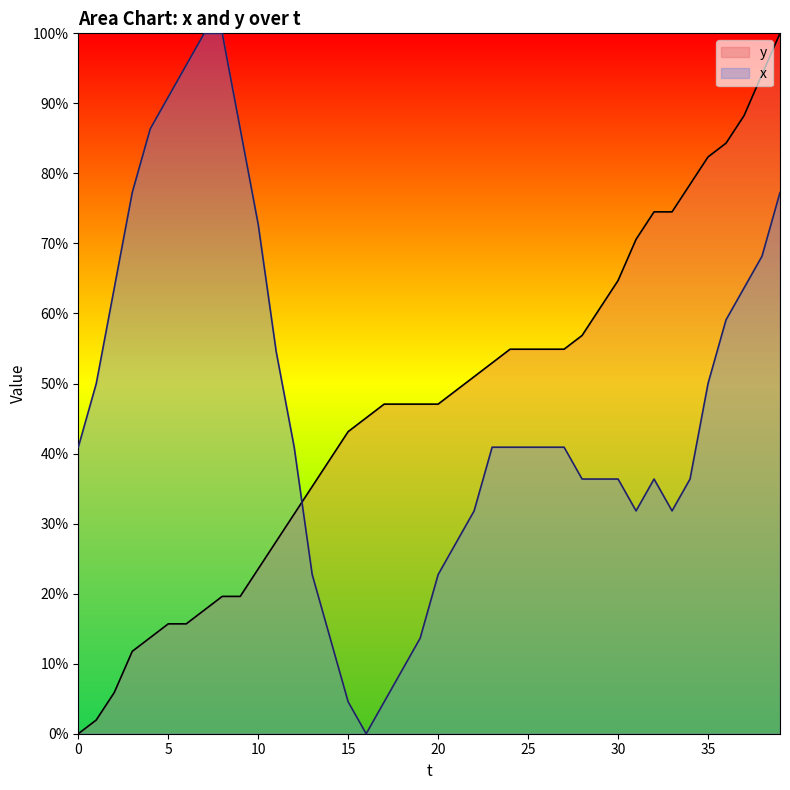

Reading left to right, what are all the values shown in this chart?

x: 0.4	0.5	0.6	0.8	0.9	0.9	1.0	1.0	1.0	0.9	0.7	0.5	0.4	0.2	0.1	0.0	0.0	0.0	0.1	0.1	0.2	0.3	0.3	0.4	0.4	0.4	0.4	0.4	0.4	0.4	0.4	0.3	0.4	0.3	0.4	0.5	0.6	0.6	0.7	0.8
y: 0.0	0.0	0.1	0.1	0.1	0.2	0.2	0.2	0.2	0.2	0.2	0.3	0.3	0.4	0.4	0.4	0.5	0.5	0.5	0.5	0.5	0.5	0.5	0.5	0.5	0.5	0.5	0.5	0.6	0.6	0.6	0.7	0.7	0.7	0.8	0.8	0.8	0.9	0.9	1.0